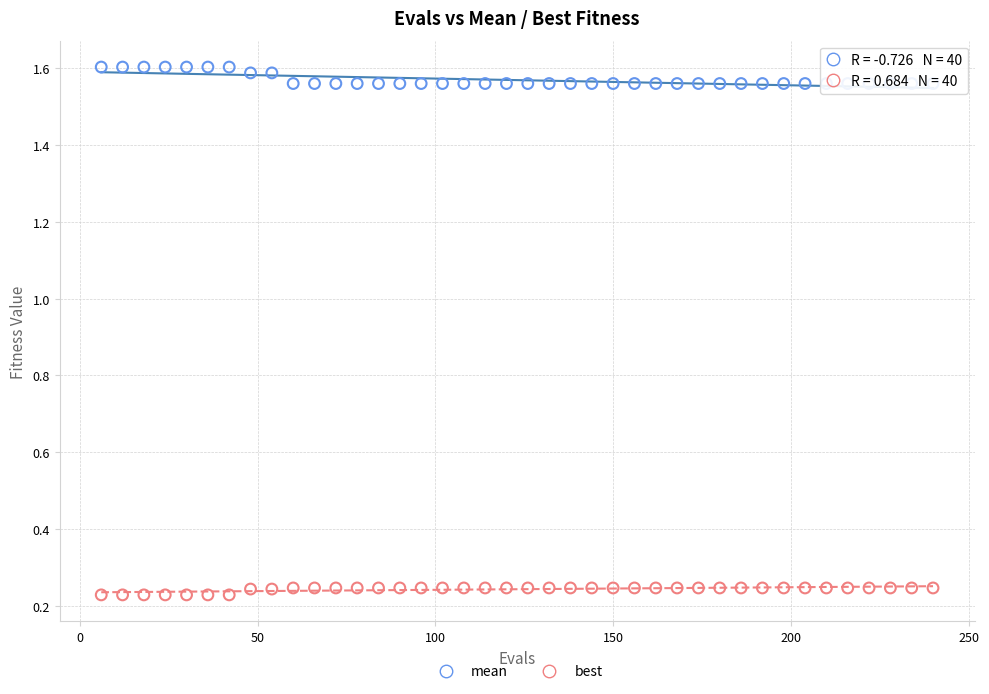

Which series reaches the minimum Y coordinate?

best